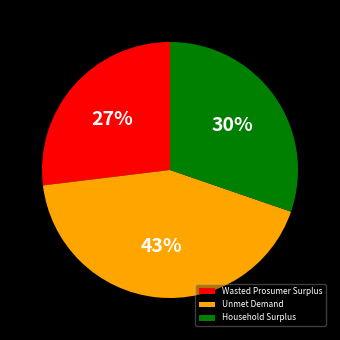

To the nearest percent, what is the difference between the largest and smallest slice percentages?

16%